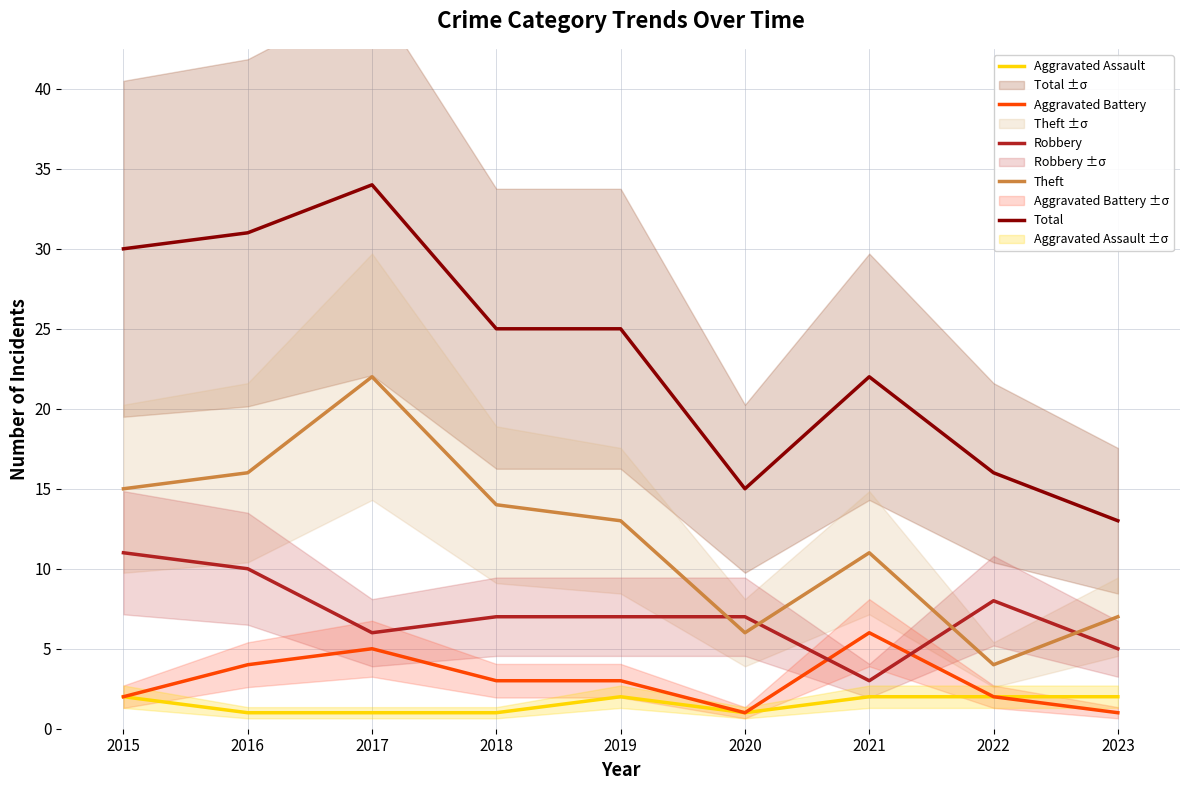

Count the number of data series in this chart.

5